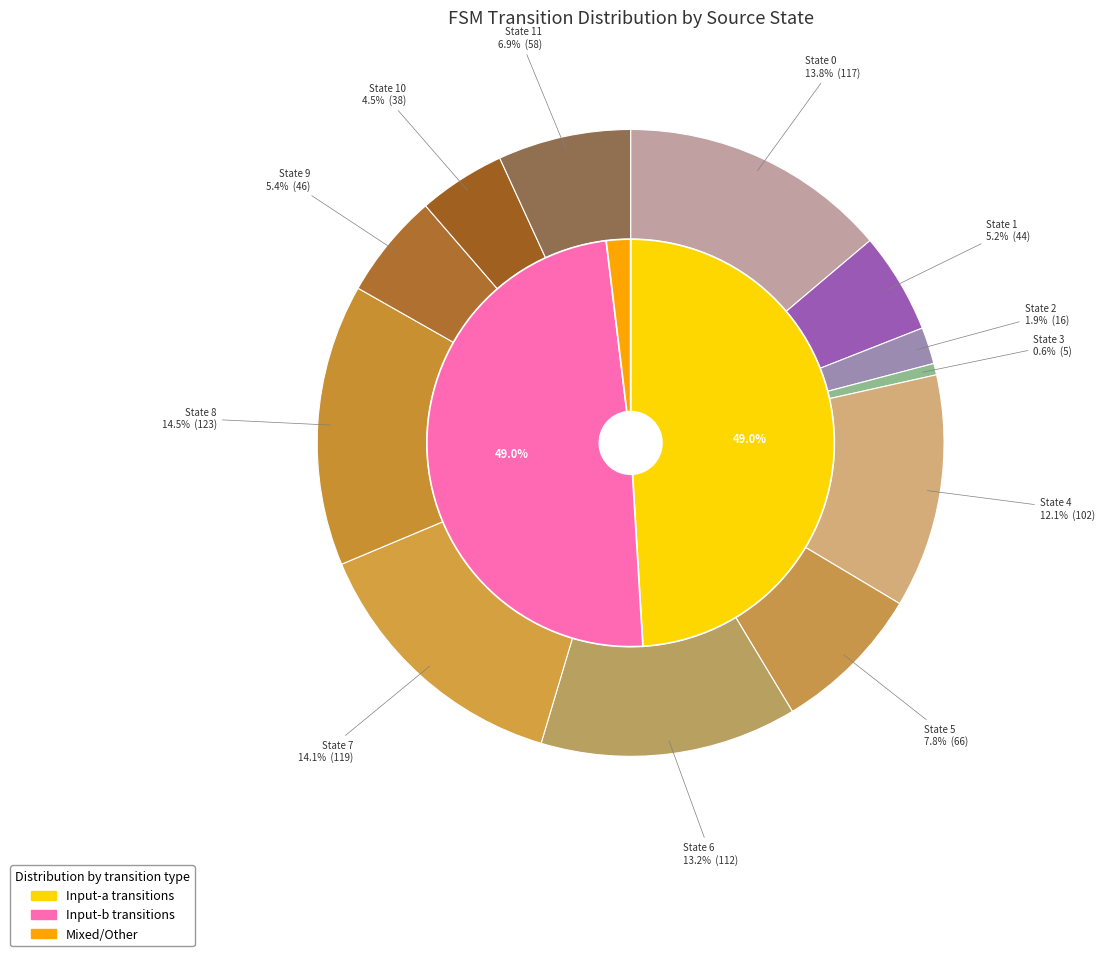

What is the ratio of the value at 7 to the value at 4?

1.2